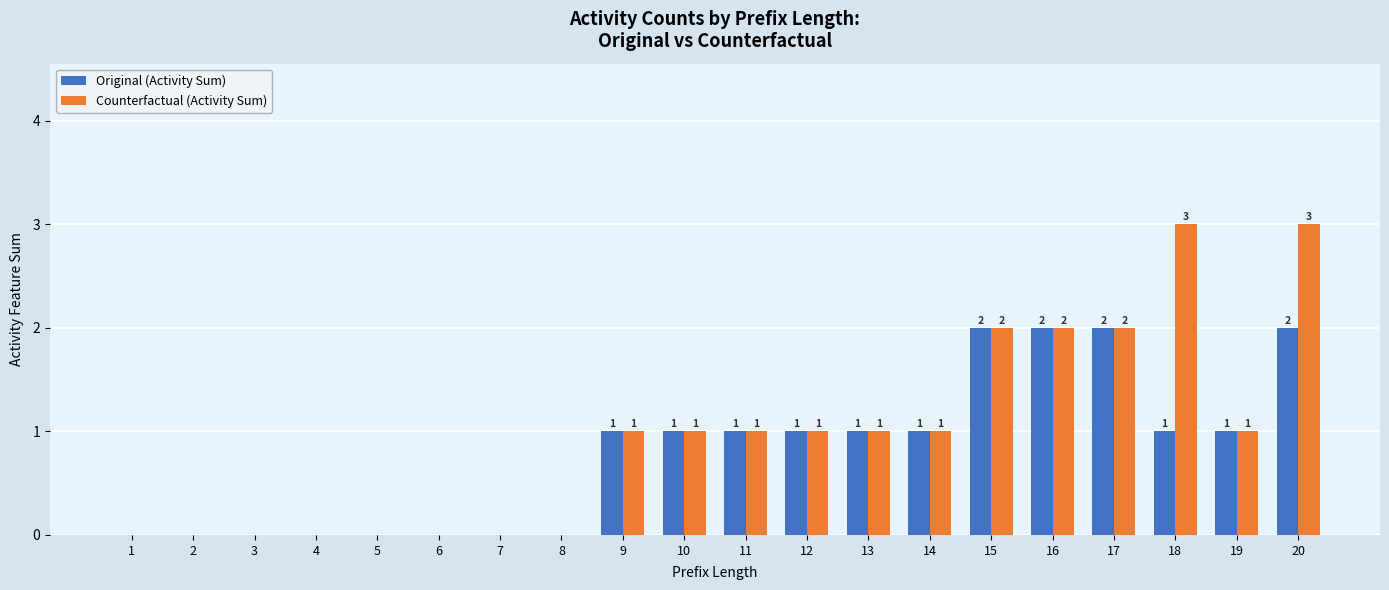

The Original (Activity Sum) series shows 1 at 13. True or false?

True